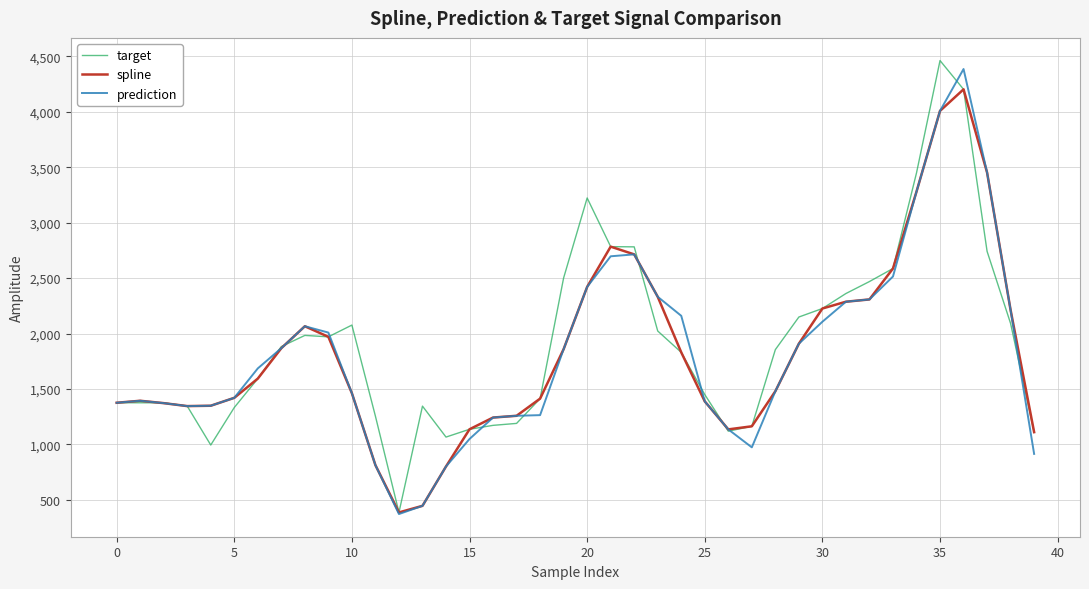

What is the highest value of the spline series?

4202.4